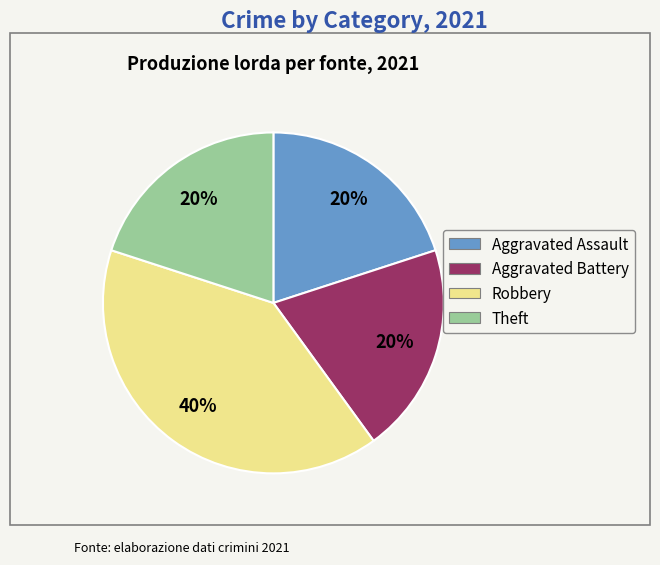

Do Robbery and Aggravated Battery together represent more than half of the pie?

Yes